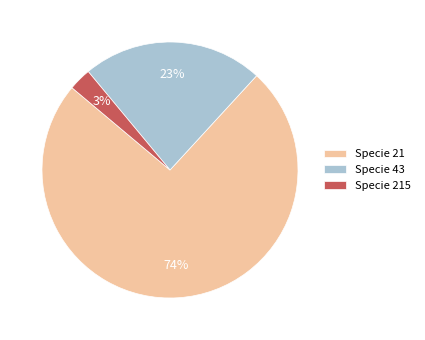

To the nearest percent, what is the average slice percentage?

33%